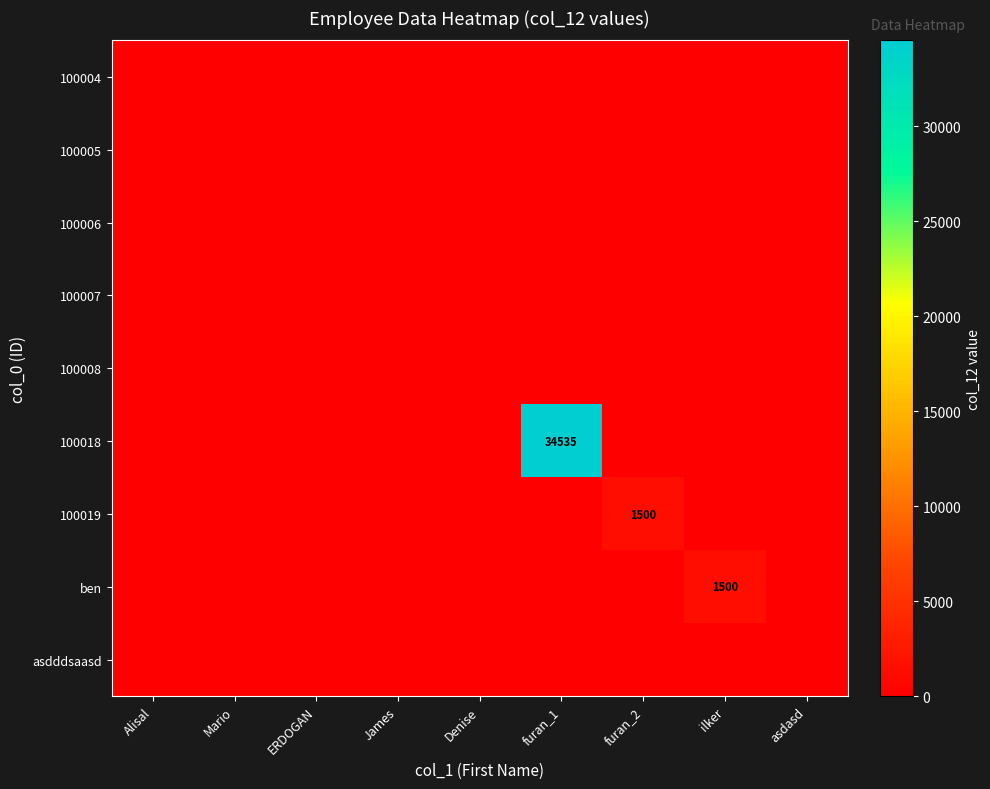

At which category is the sum across all series the highest?

furan_1